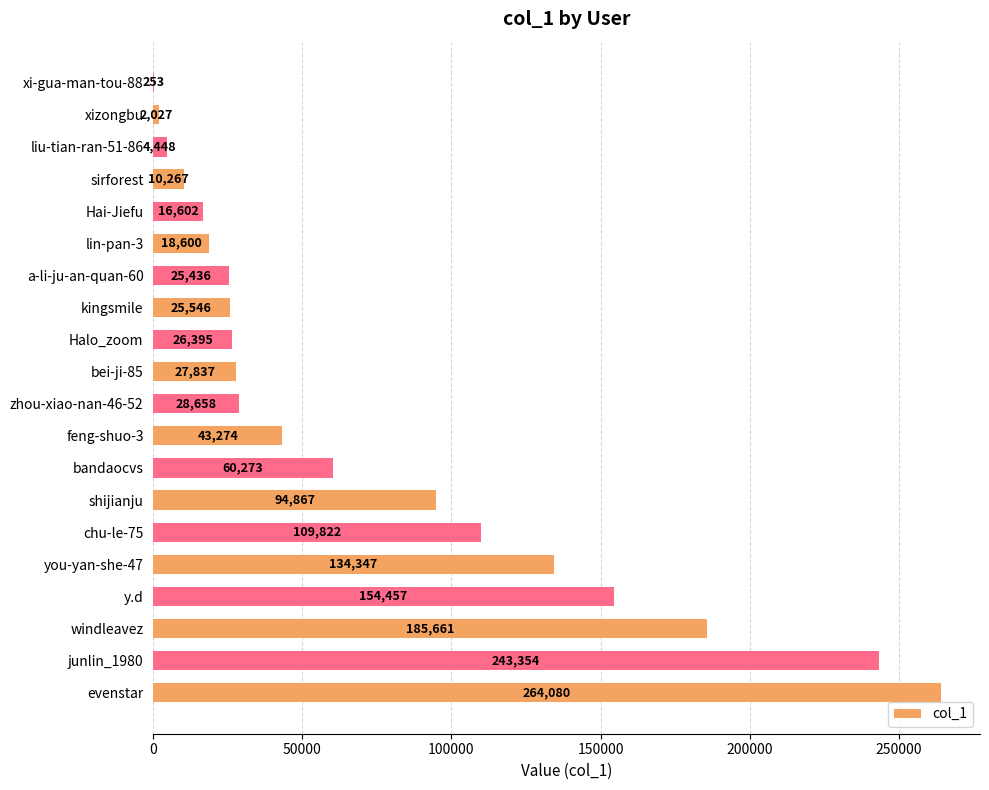

What value does the data have at sirforest, to the nearest 50?

10250